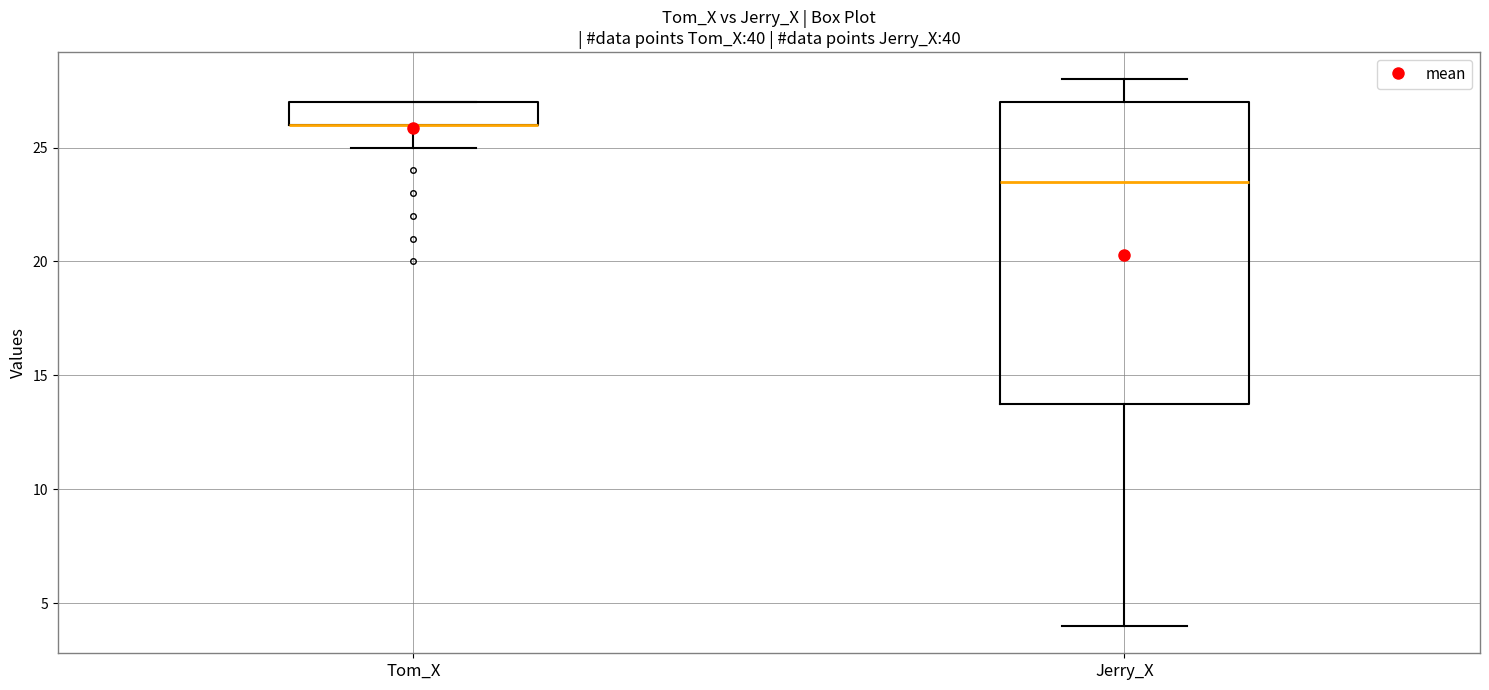

Which box is the tallest, from its lower edge to its upper edge?

Jerry_X